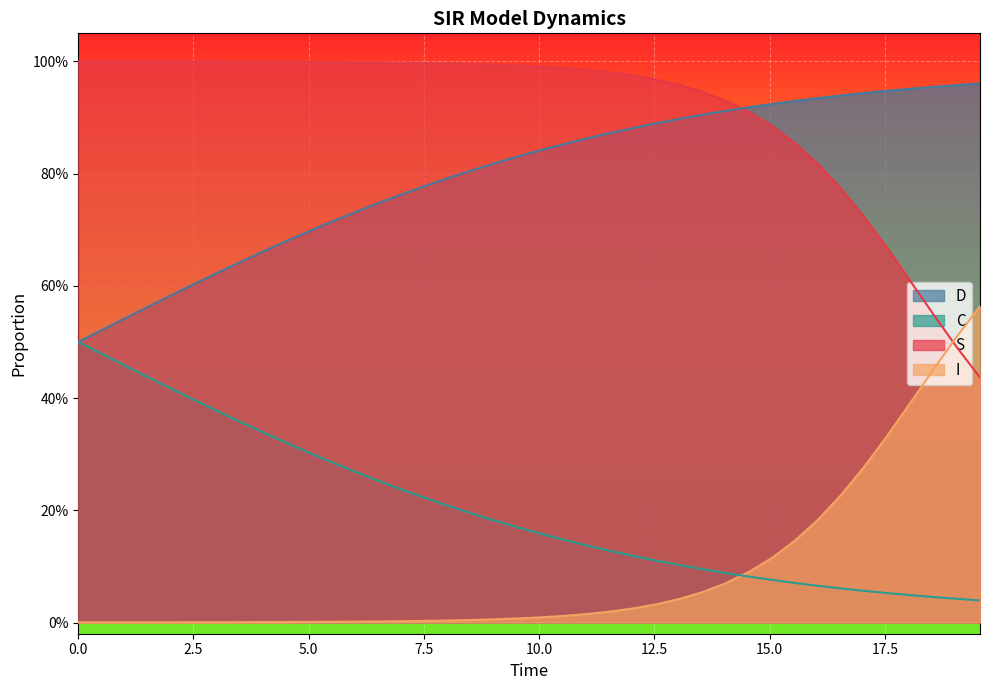

What is the highest value of the D series?

1.0